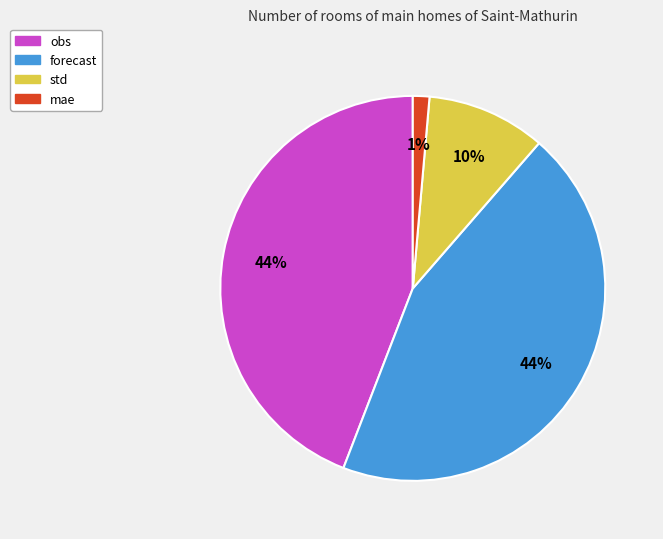

Which category has the smallest portion of the pie?

mae